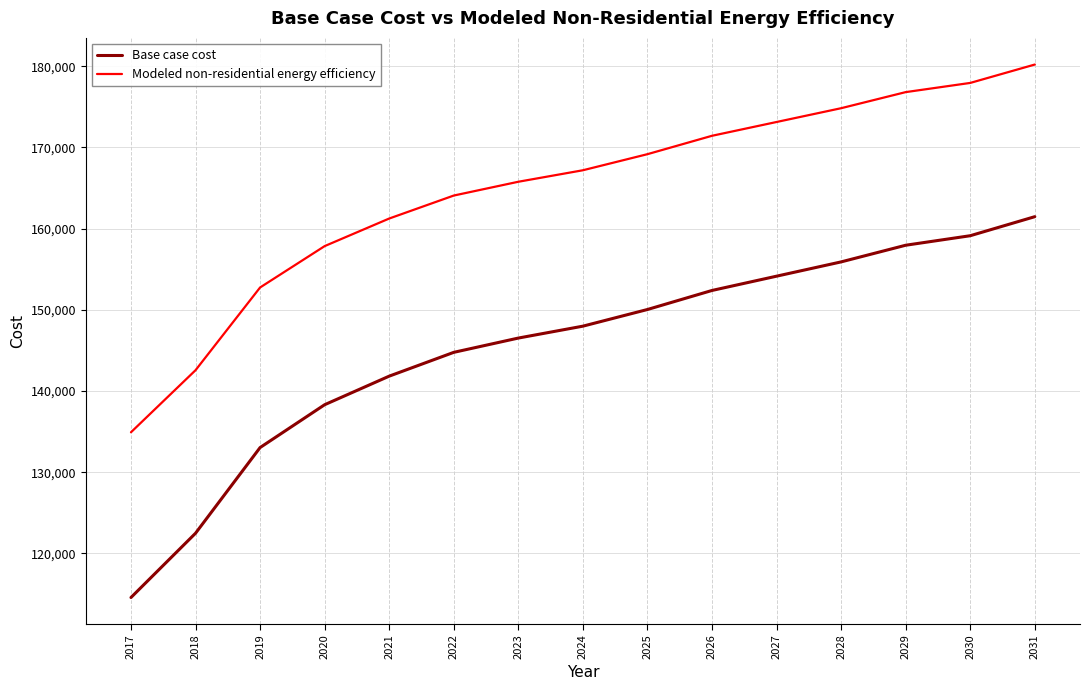

Reading right to left, what are all the values shown in this chart?

Base case cost: 2031=161469.3	2030=159124.4	2029=157951.9	2028=155900.1	2027=154141.4	2026=152382.7	2025=150037.7	2024=147985.9	2023=146520.3	2022=144761.6	2021=141830.4	2020=138313.0	2019=133036.9	2018=122484.6	2017=114570.4
Modeled non-residential energy efficiency: 2031=180204.9	2030=177940.5	2029=176808.4	2028=174827.1	2027=173128.8	2026=171430.6	2025=169166.2	2024=167184.9	2023=165769.7	2022=164071.5	2021=161241.1	2020=157844.6	2019=152749.8	2018=142560.3	2017=134918.2